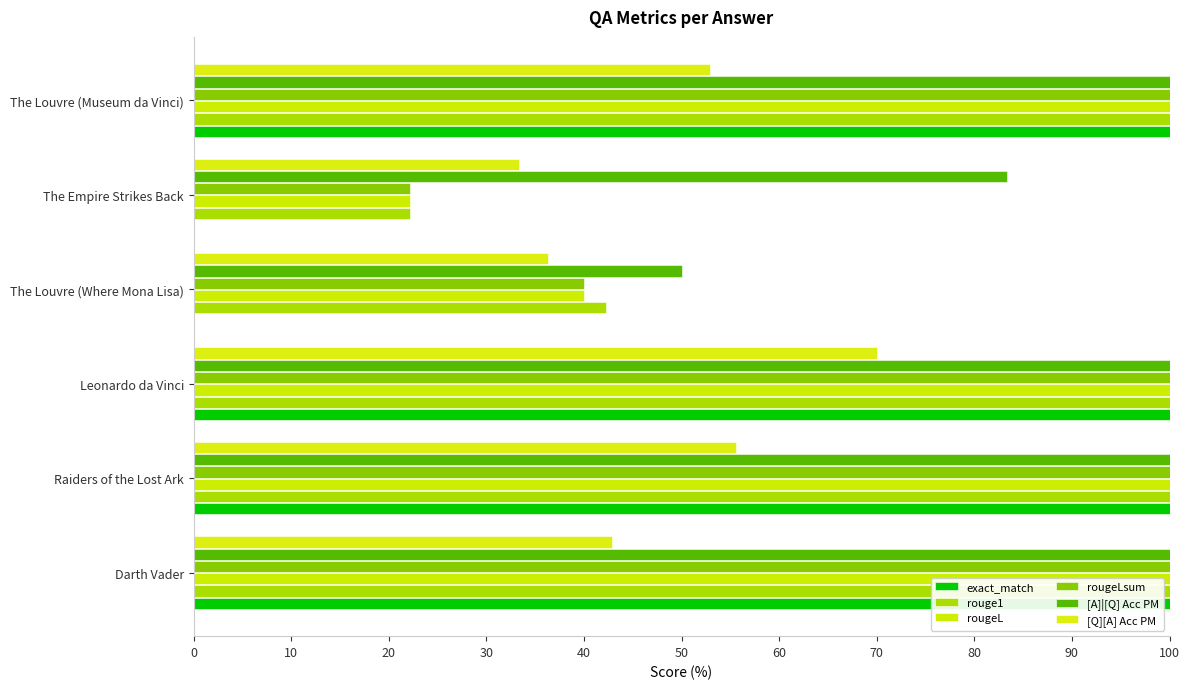

How many data points does each series have?

6